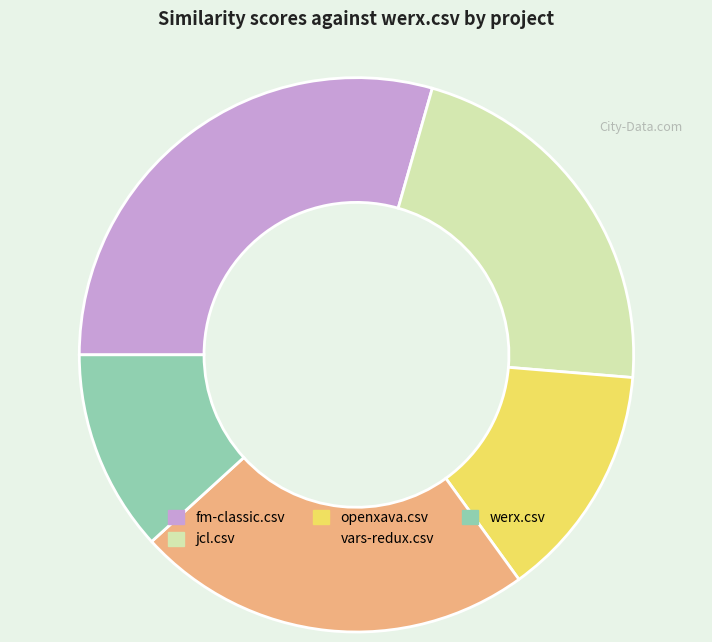

Which category has the smallest portion of the pie?

werx.csv